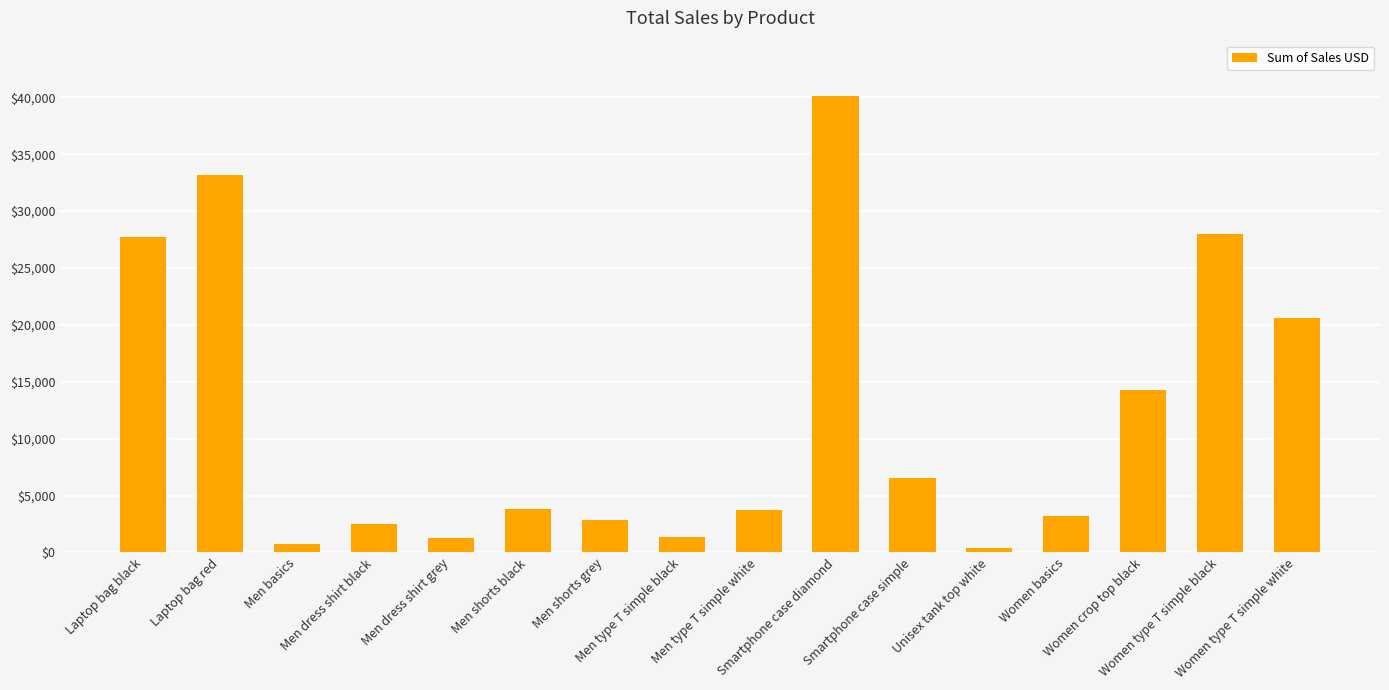

What is the label of the 2nd bar from the left?

Laptop bag red